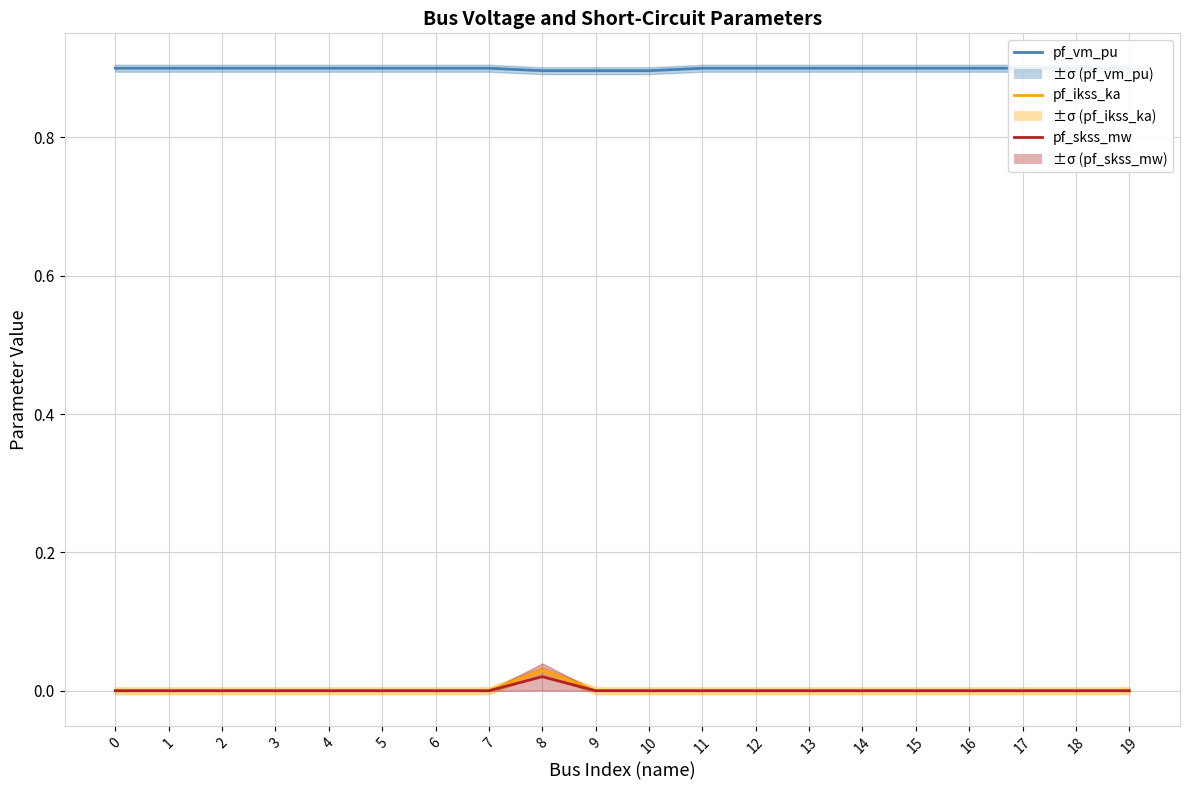

True or false: pf_skss_mw and pf_vm_pu cross at least once.

False